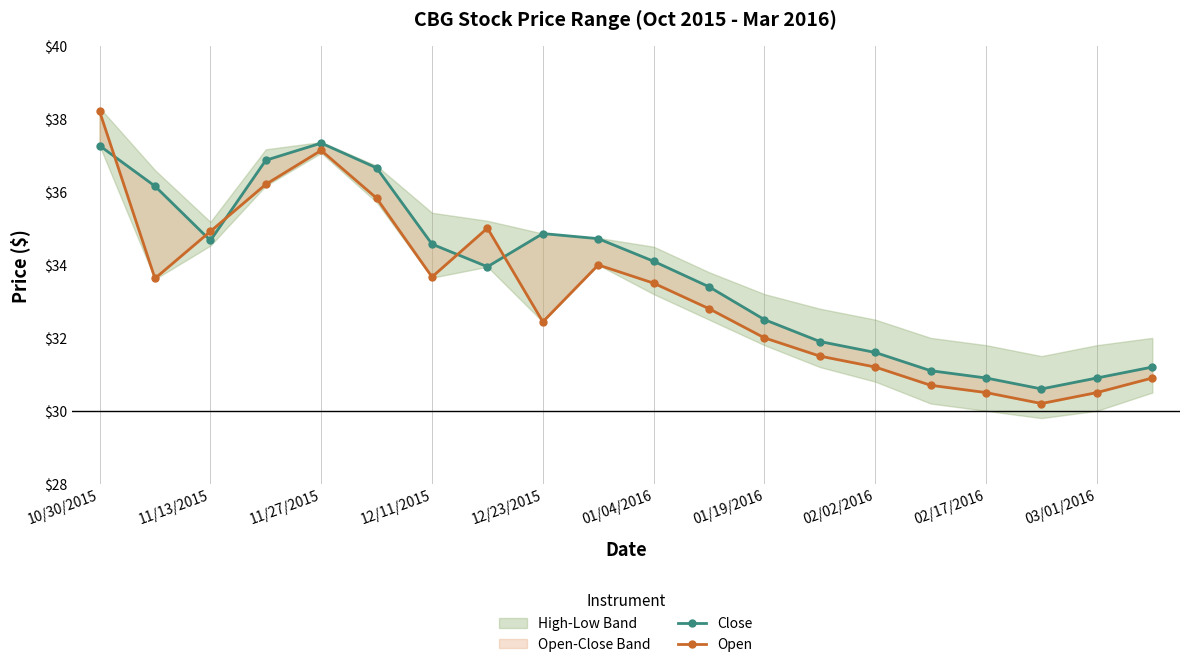

What is the value of the Open point at the 16th from the left?

30.7